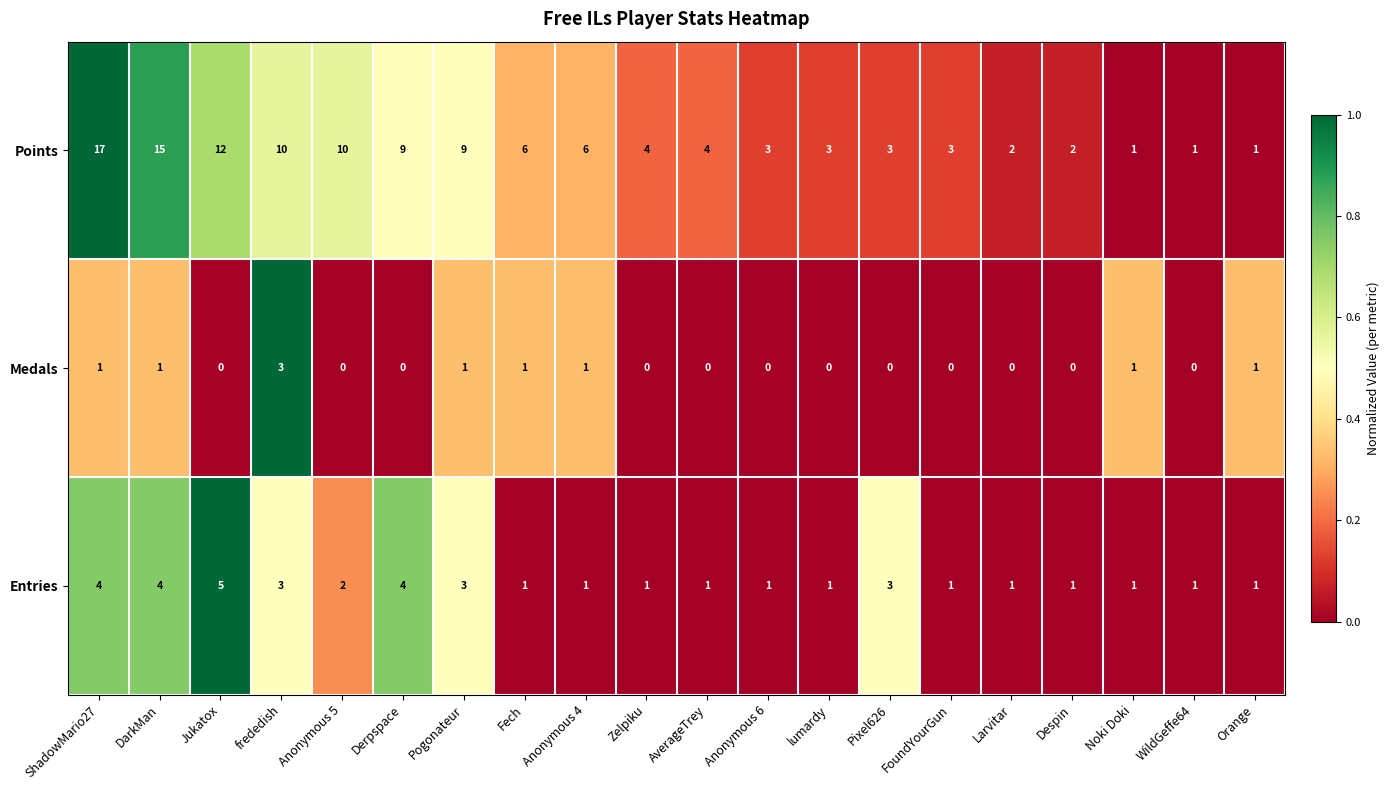

Count the number of categories in the chart.

20